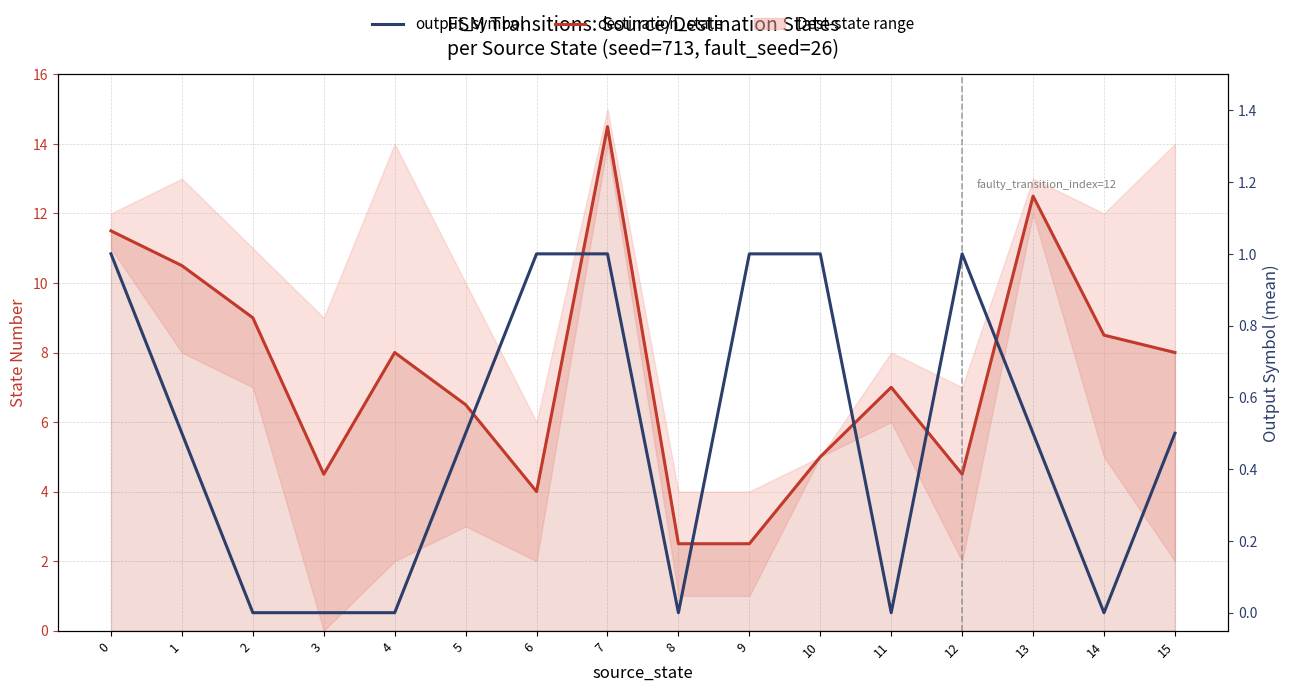

At which label is destination_state closest to 8?

4